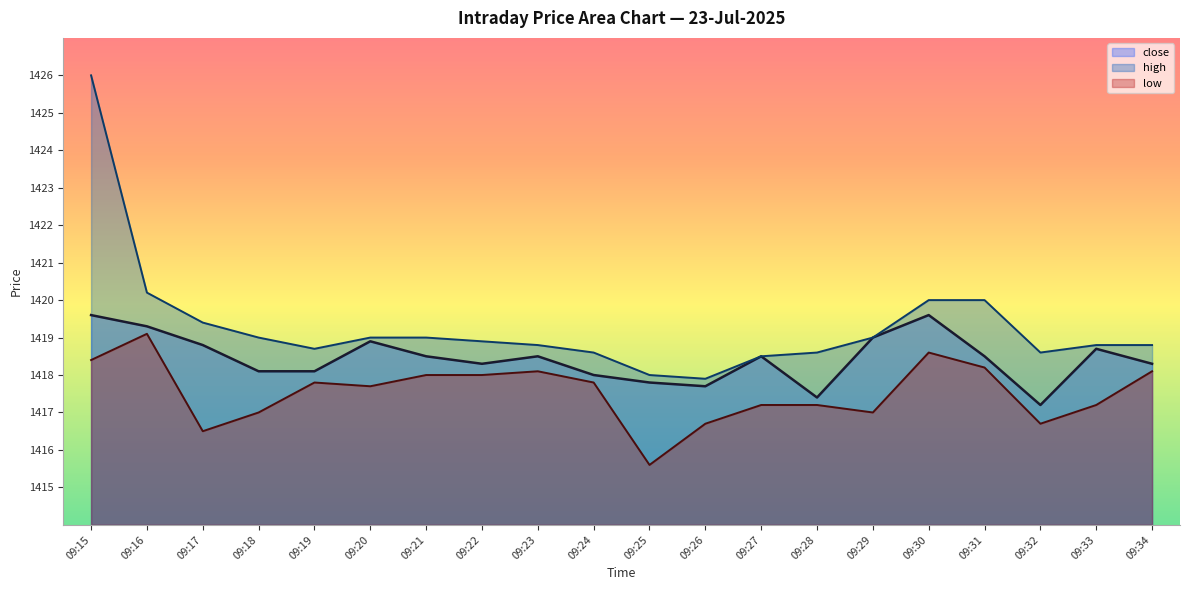

Which series has the widest spread of values?

high